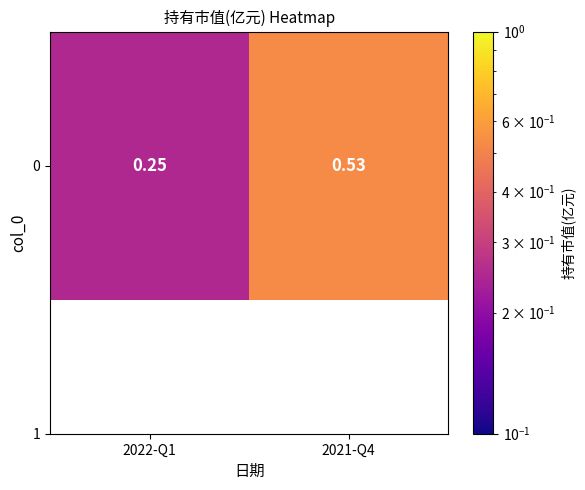

The chart shows a value of 0.5 at 2021-Q4. True or false?

True